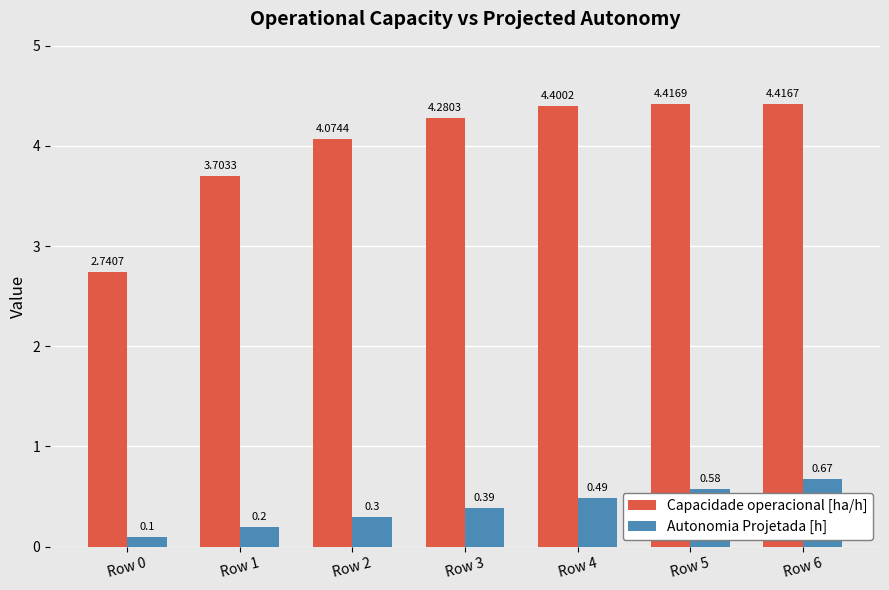

What is the sum of the Capacidade operacional [ha/h] values at Row 4 and Row 5?

8.8